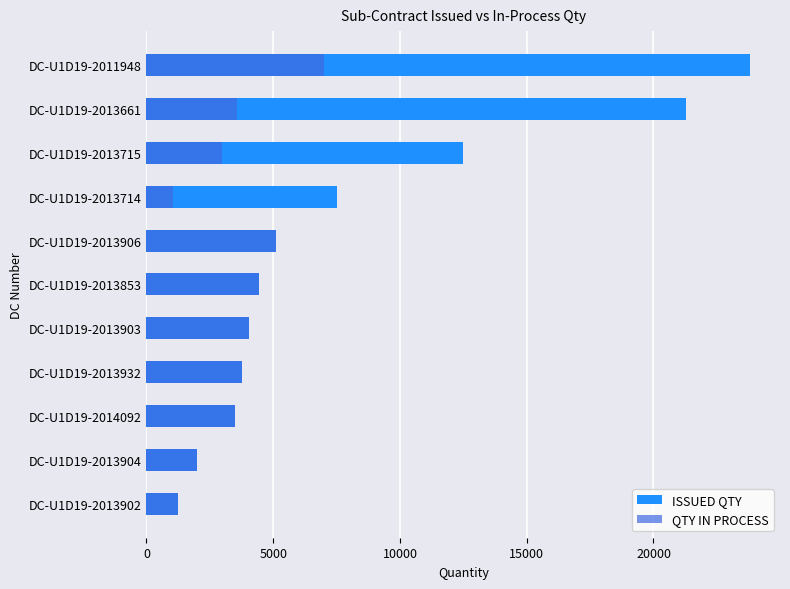

What is the minimum value for QTY IN PROCESS?

1059